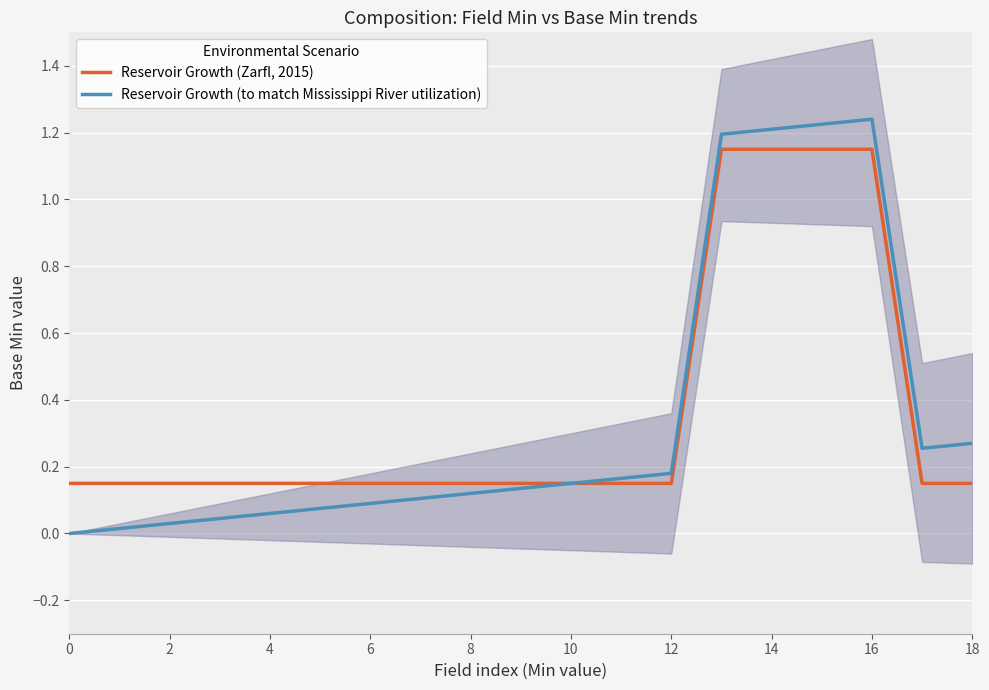

Which series ends up on top after the final intersection of Reservoir Growth (to match Mississippi River utilization) and Reservoir Growth (Zarfl, 2015)?

Reservoir Growth (to match Mississippi River utilization)